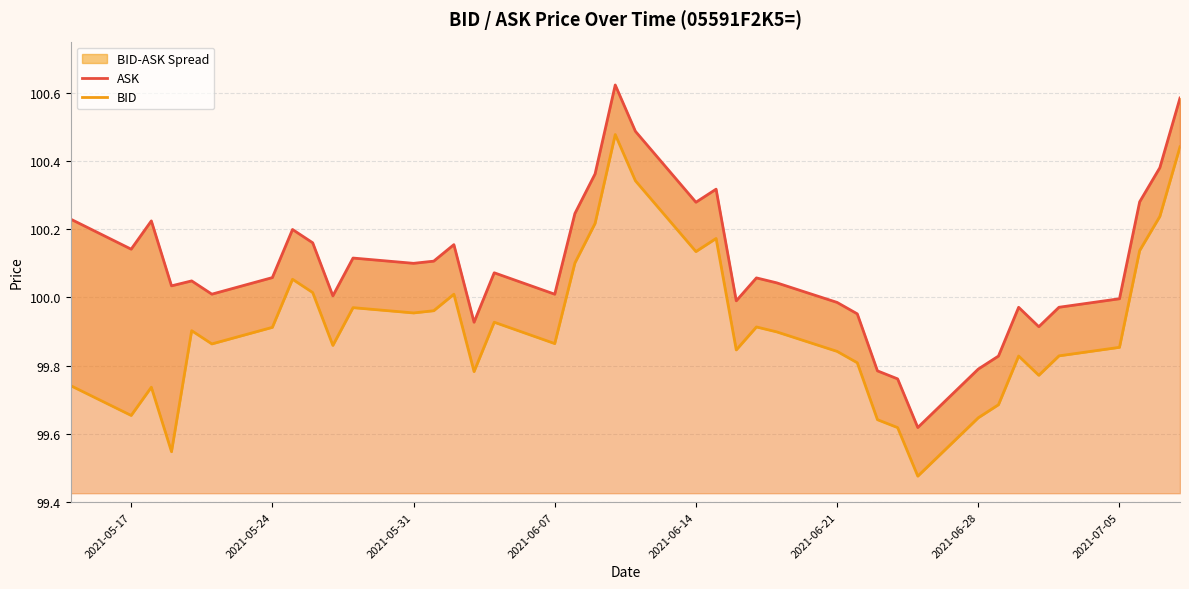

Which series has the largest range (max minus min)?

ASK